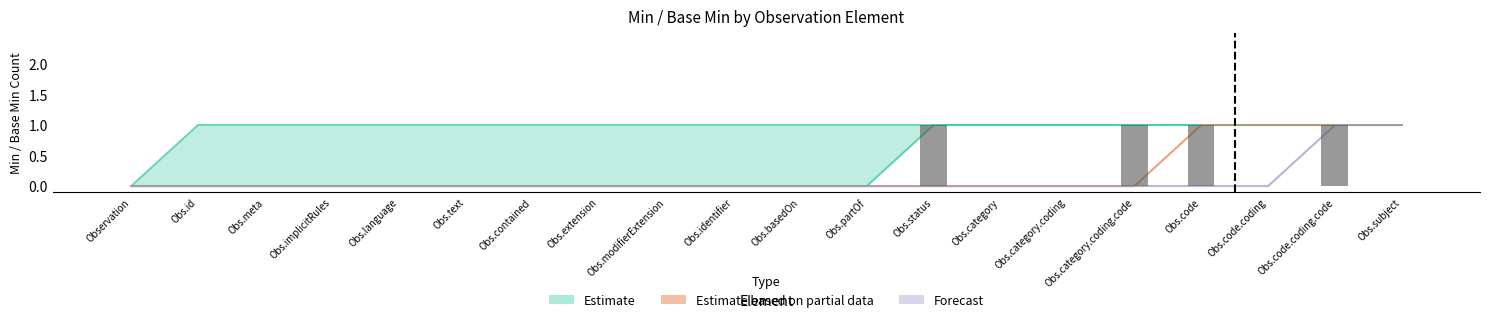

At which label is the value closest to 0?

Observation